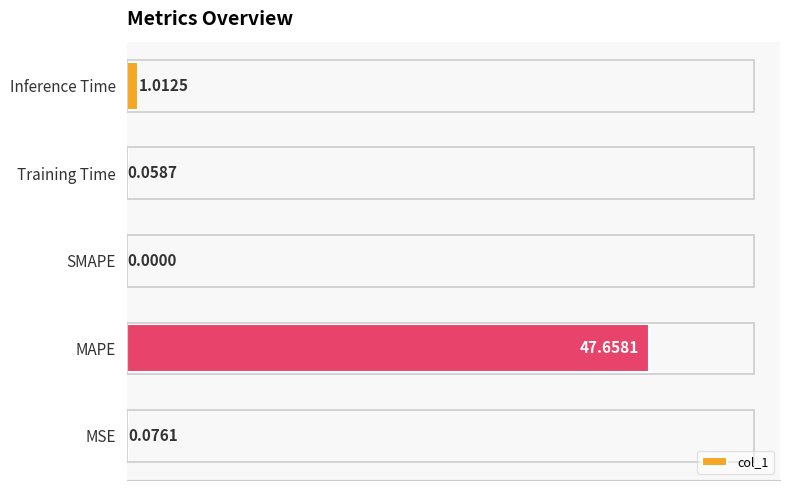

What is the sum of the values at Inference Time and MAPE?

48.7